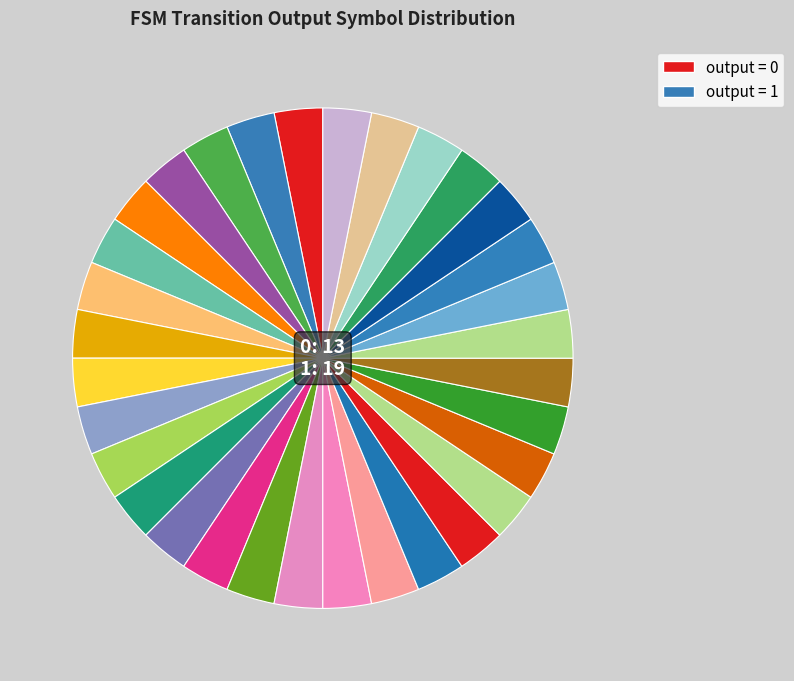

Does any single category account for the majority?

No